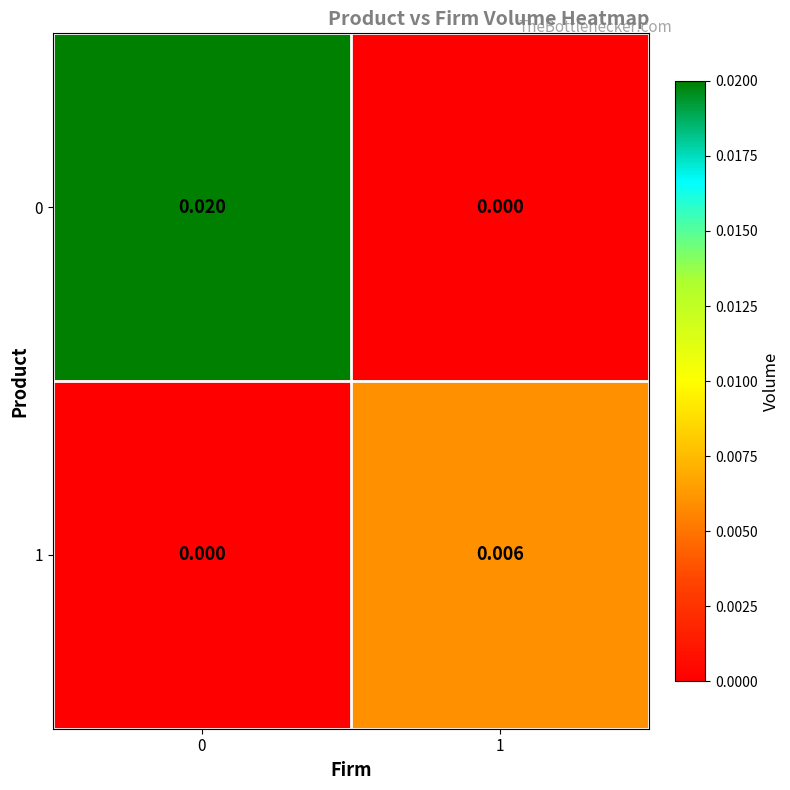

How many positive values does the 0 series have?

1